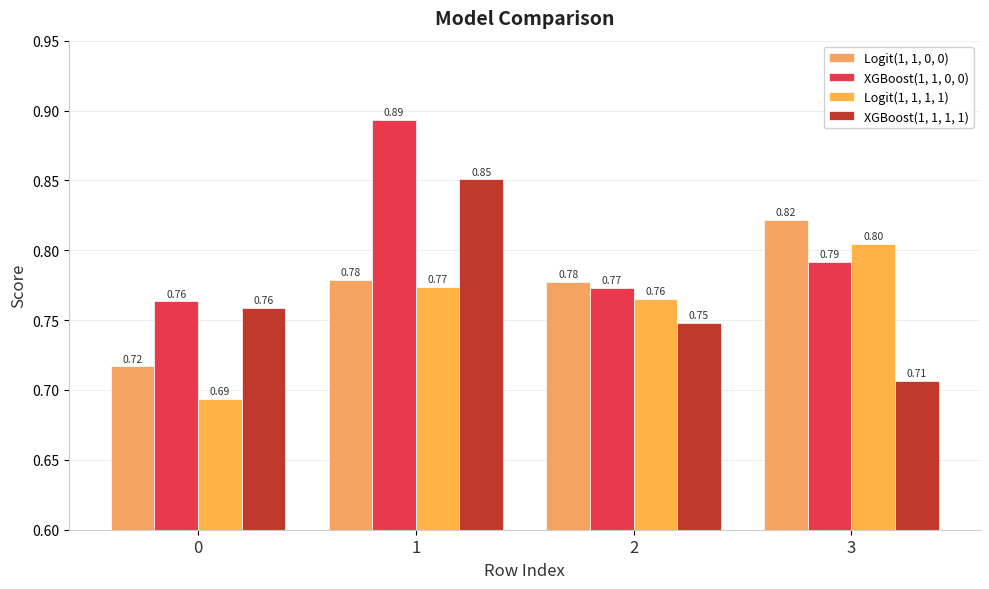

What is the total value across all series at 0?

2.9